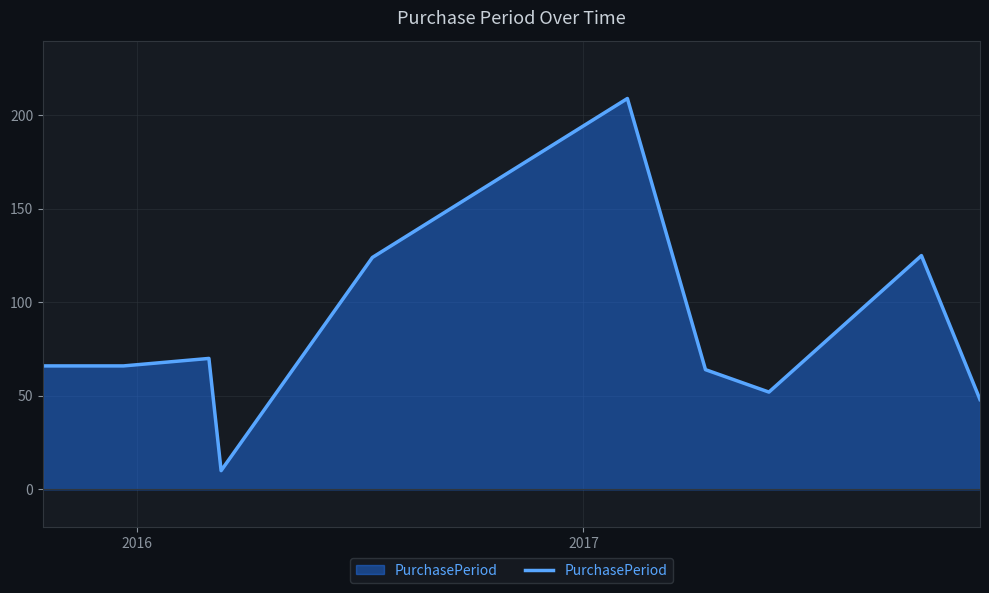

What is the greatest value displayed?

209